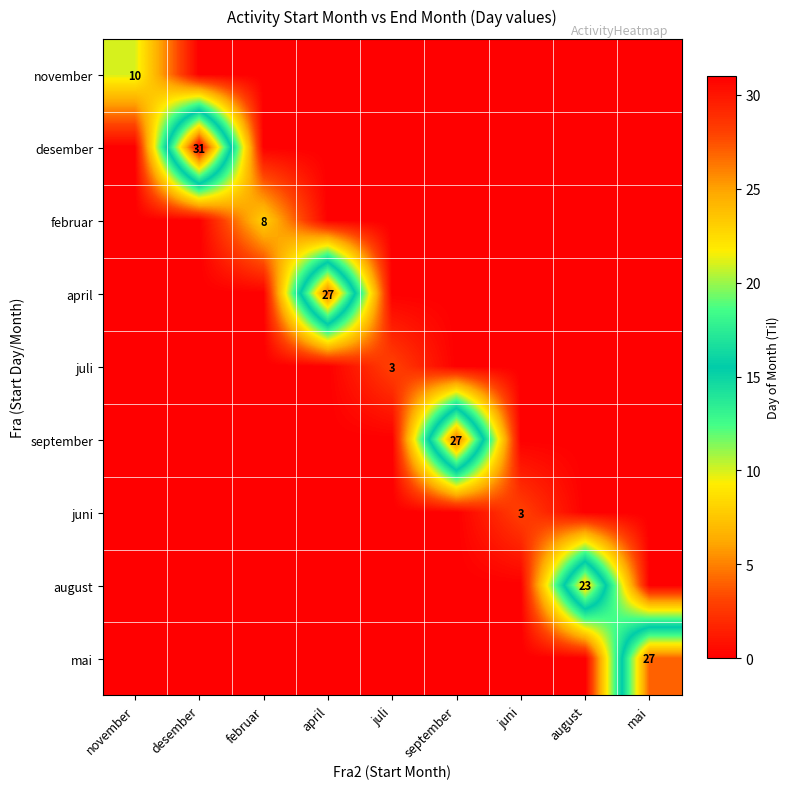

True or false: februar has a value of 8 at februar.

True